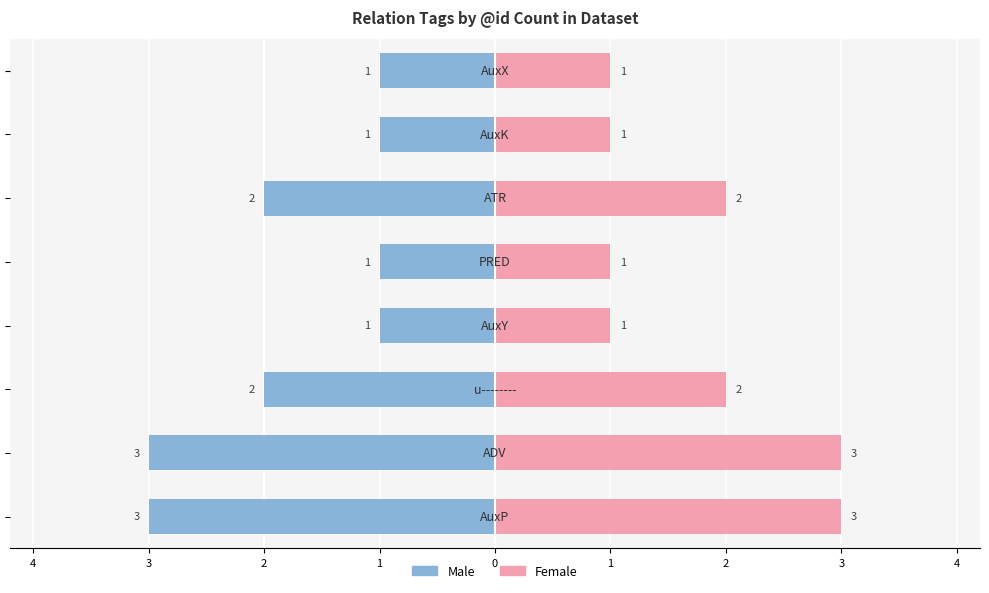

The value of Male at 4 is -2. True or false?

False